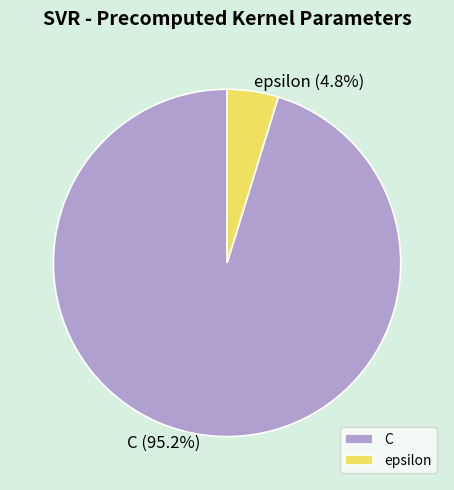

What percentage is the epsilon slice, to the nearest percent?

5%